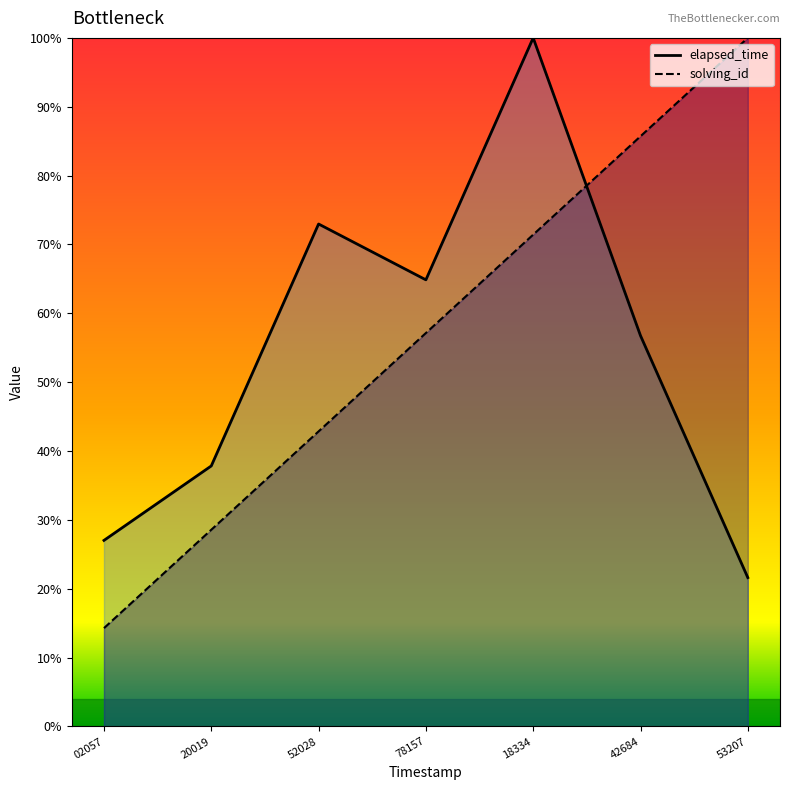

Is the value of elapsed_time at 42684 greater than the value of solving_id at 53207?

No